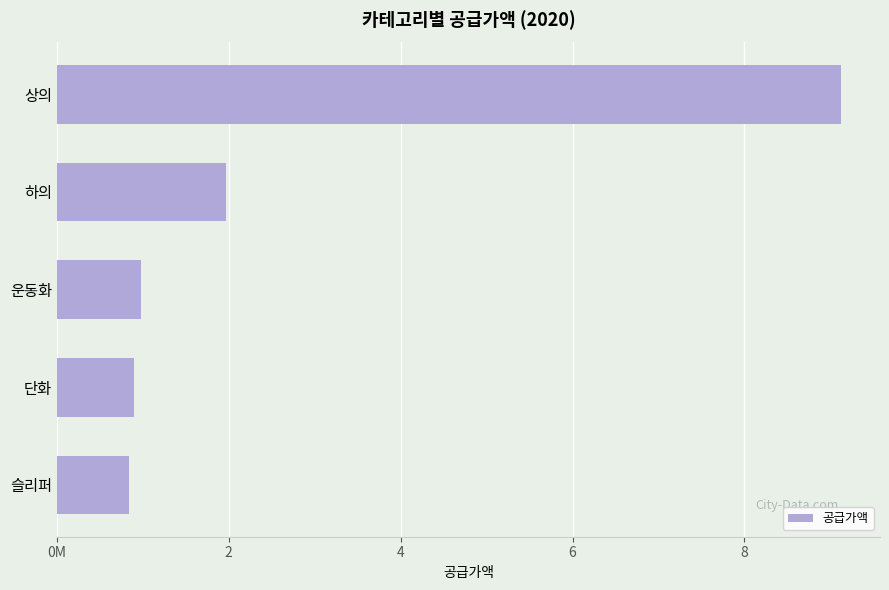

What is the difference between the maximum and minimum values?

828053000